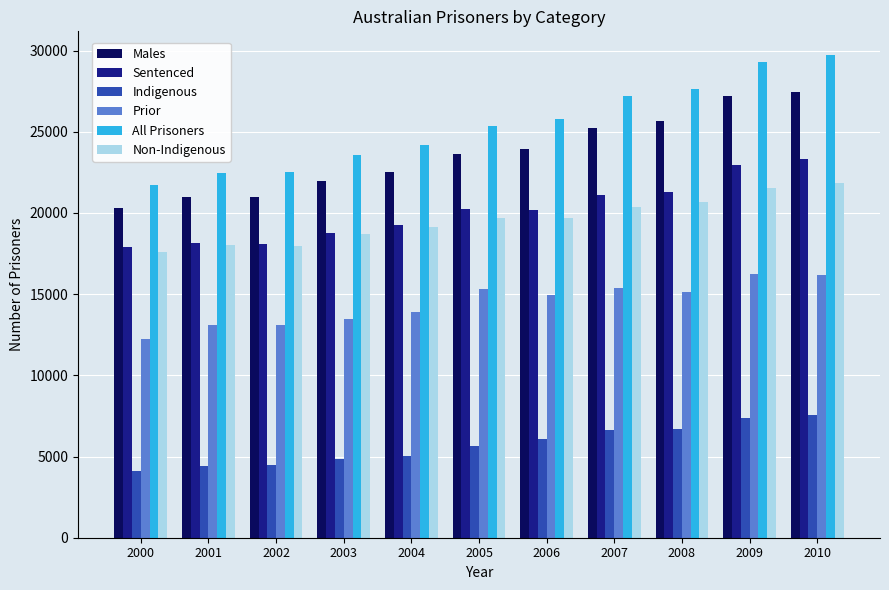

Is it true that Sentenced equals 21128 at 2007?

True